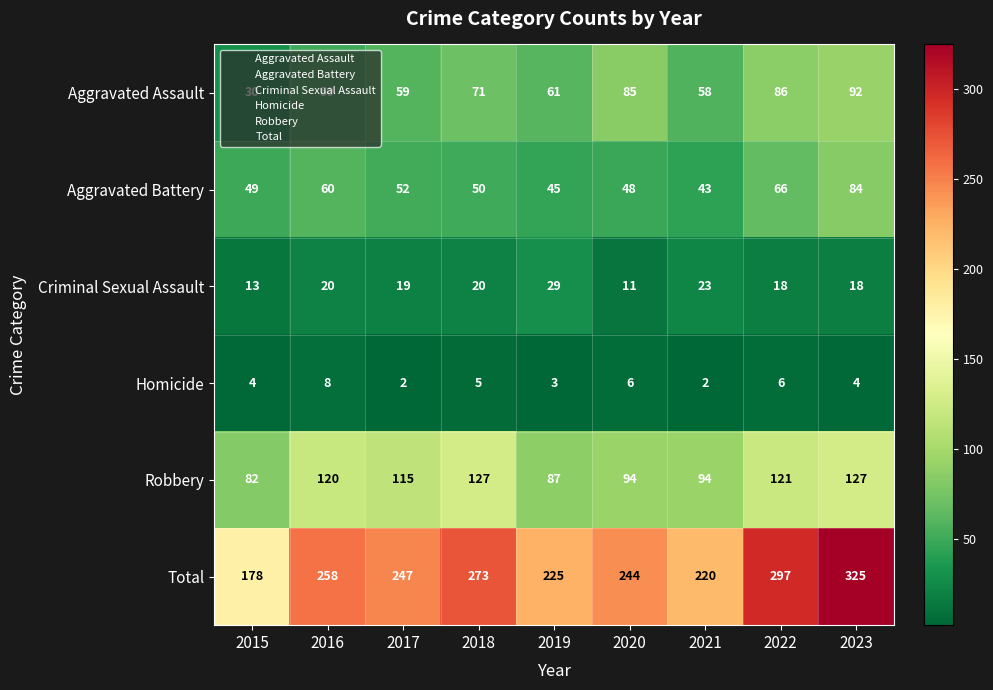

At which category is the sum across all series the highest?

2023